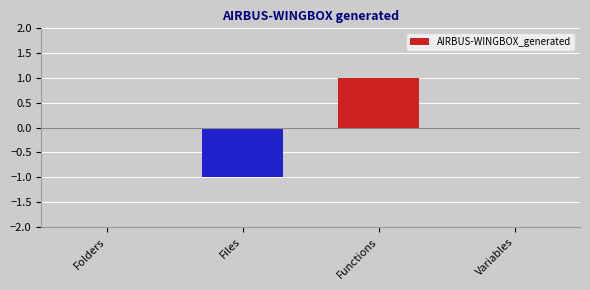

How many data points does each series have?

4